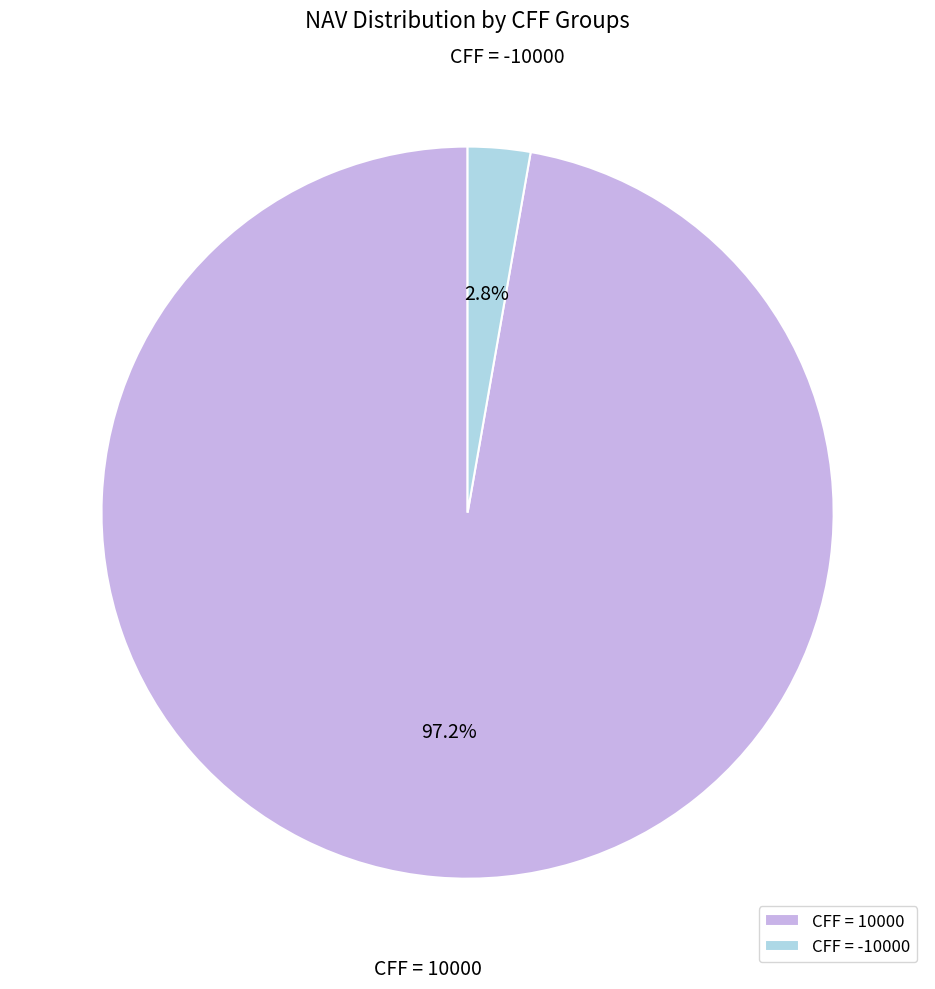

Which slice is the smallest?

CFF = -10000